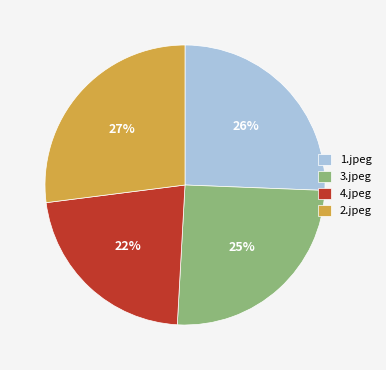

True or false: 4.jpeg accounts for 13% of the total.

False